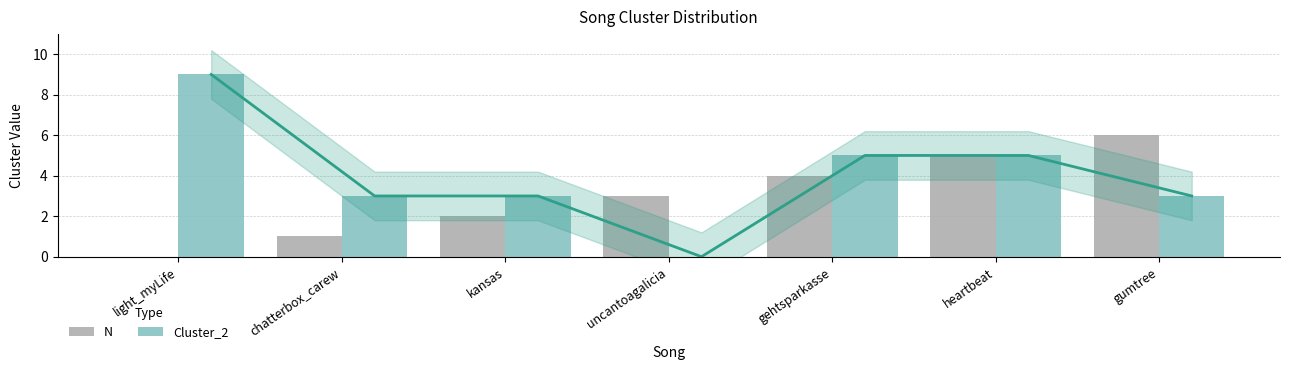

At which label is N closest to 3?

uncantoagalicia